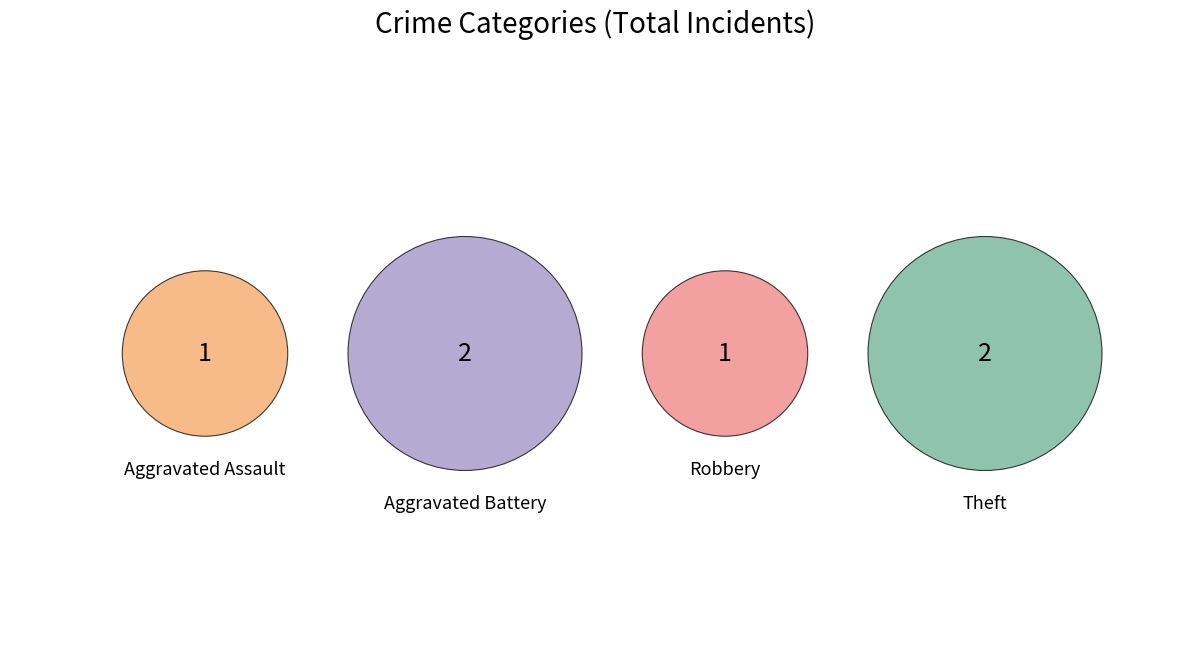

Combined, what portion of the pie is Aggravated Battery and Theft?

66.7%